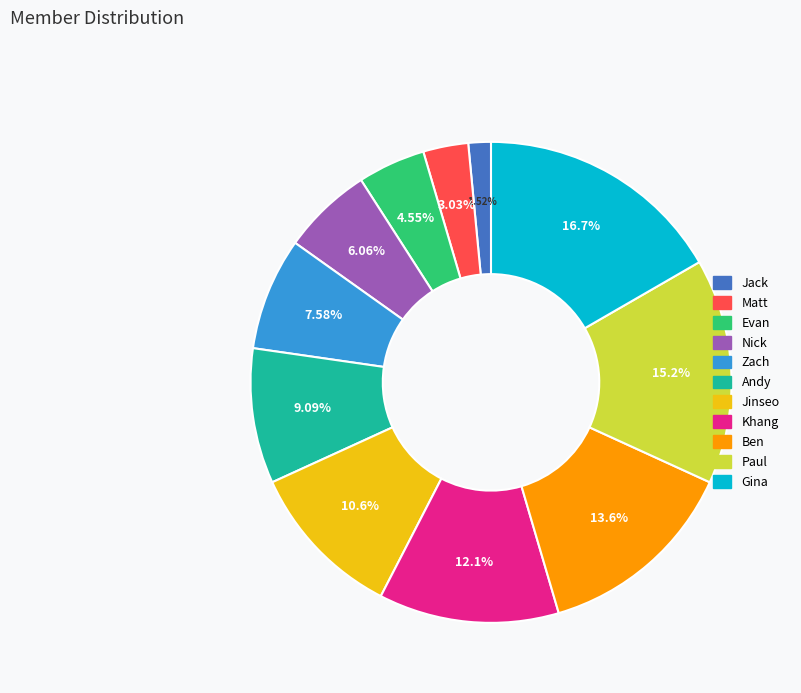

To the nearest percent, what percentage of the pie is Andy?

9%